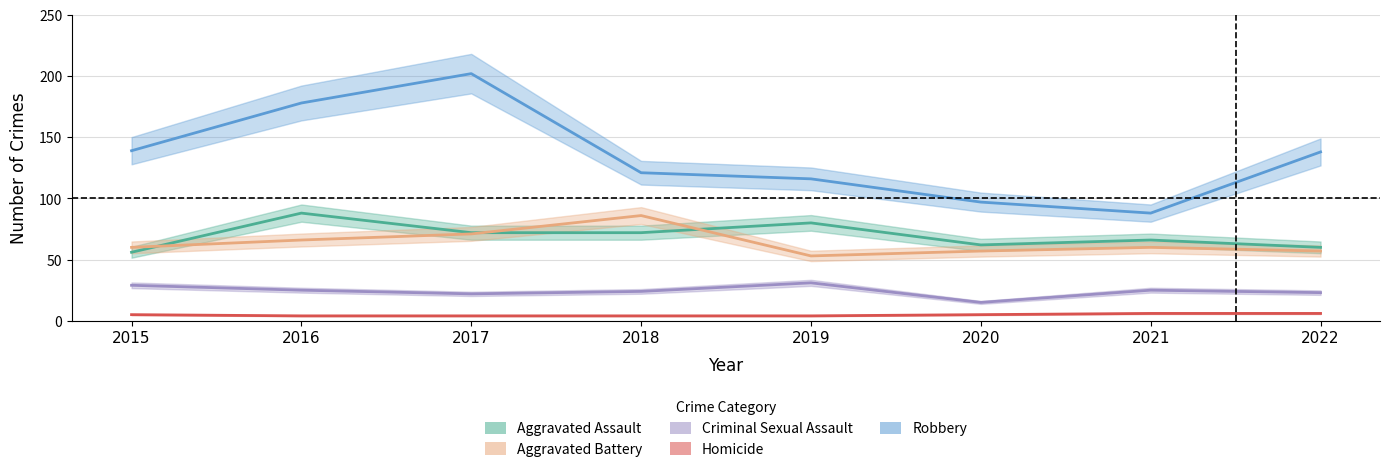

Which label corresponds to the smallest value in the chart?

2016